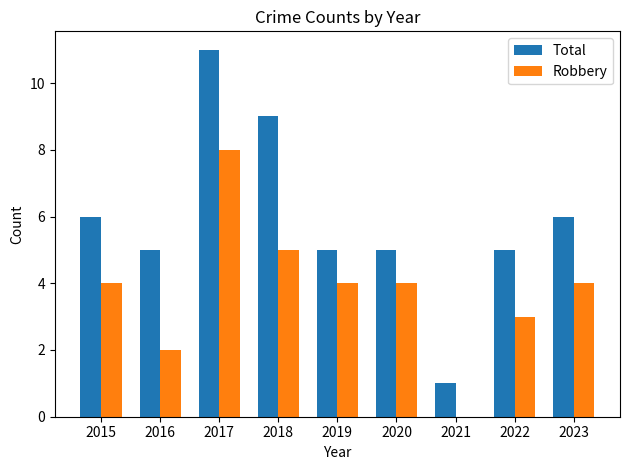

Between 2015 and 2018, which series saw the biggest shift?

Total